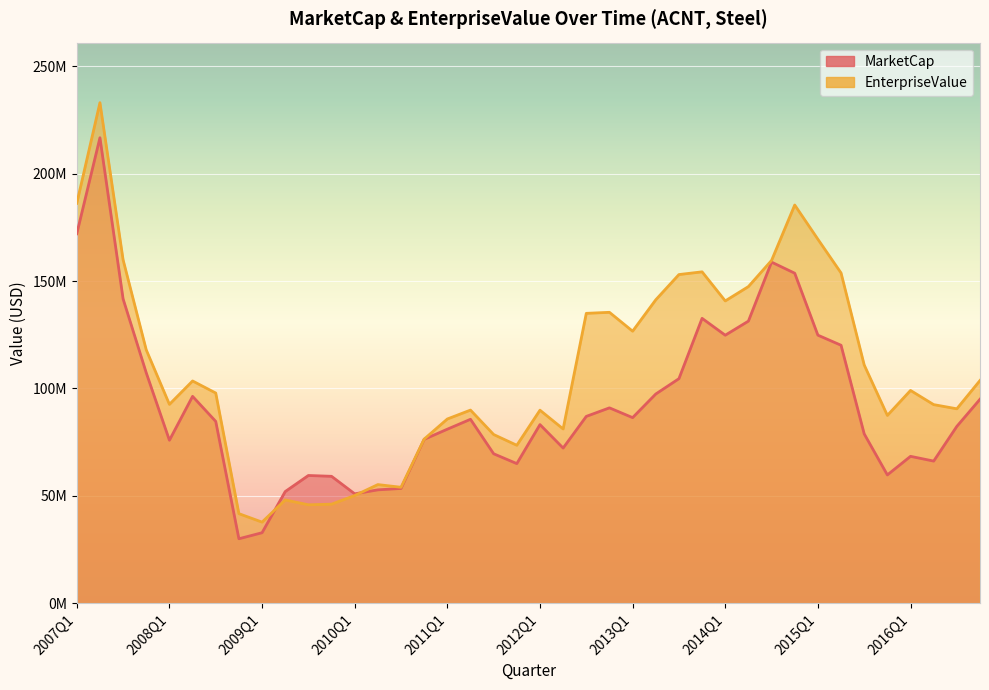

Where is MarketCap nearest to the value 123378266?

2014Q1